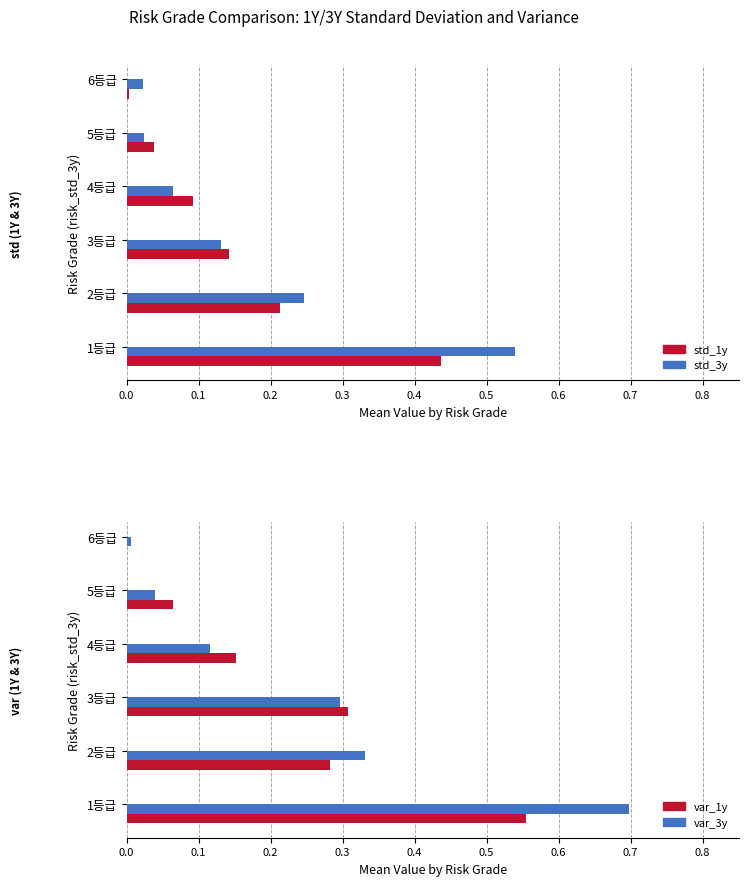

What is the value of the var_1y bar at the 3rd from the left?

0.3